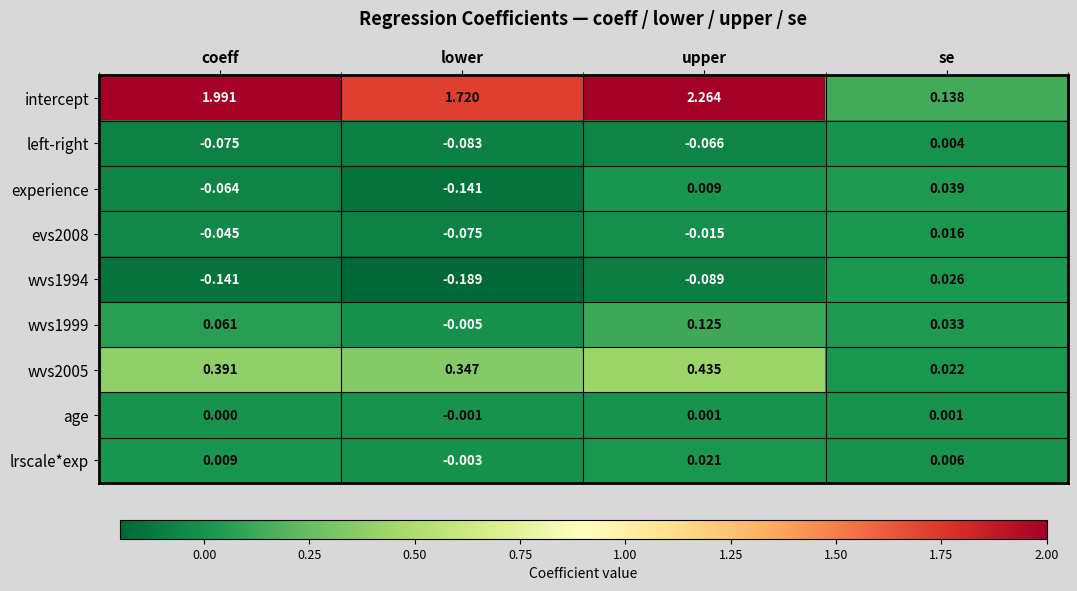

Rank the categories by evs2008 value from lowest to highest.

lower, coeff, upper, se